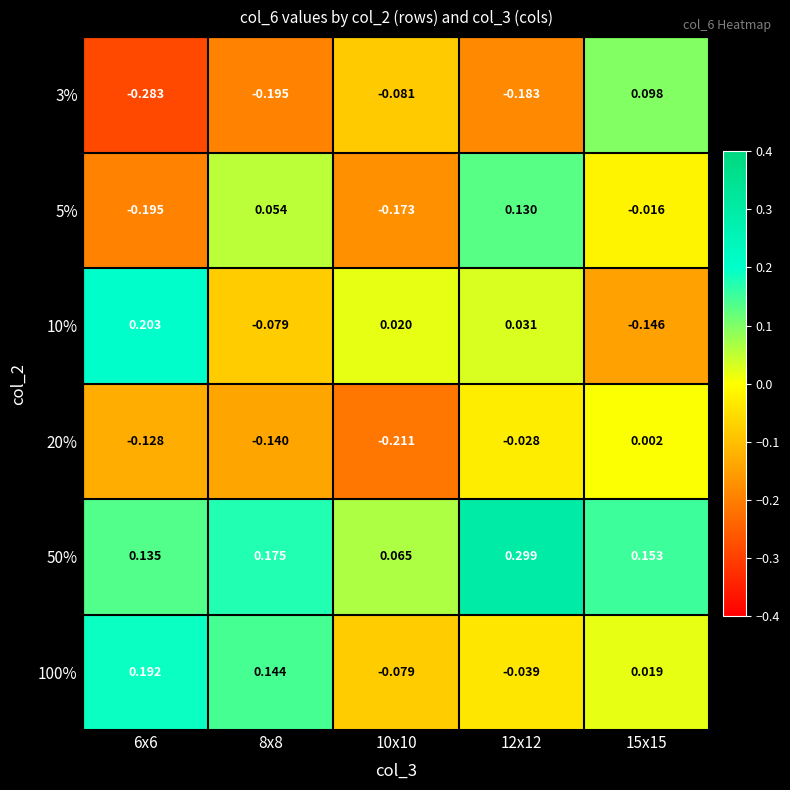

Is the value of 50% at 6x6 greater than the value of 10% at 6x6?

No